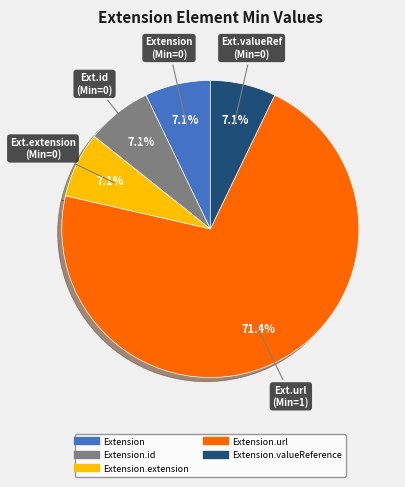

Does any single category account for the majority?

Yes